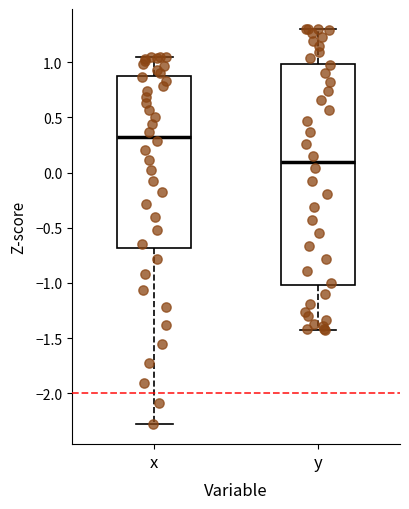

Which box has the highest median line?

x